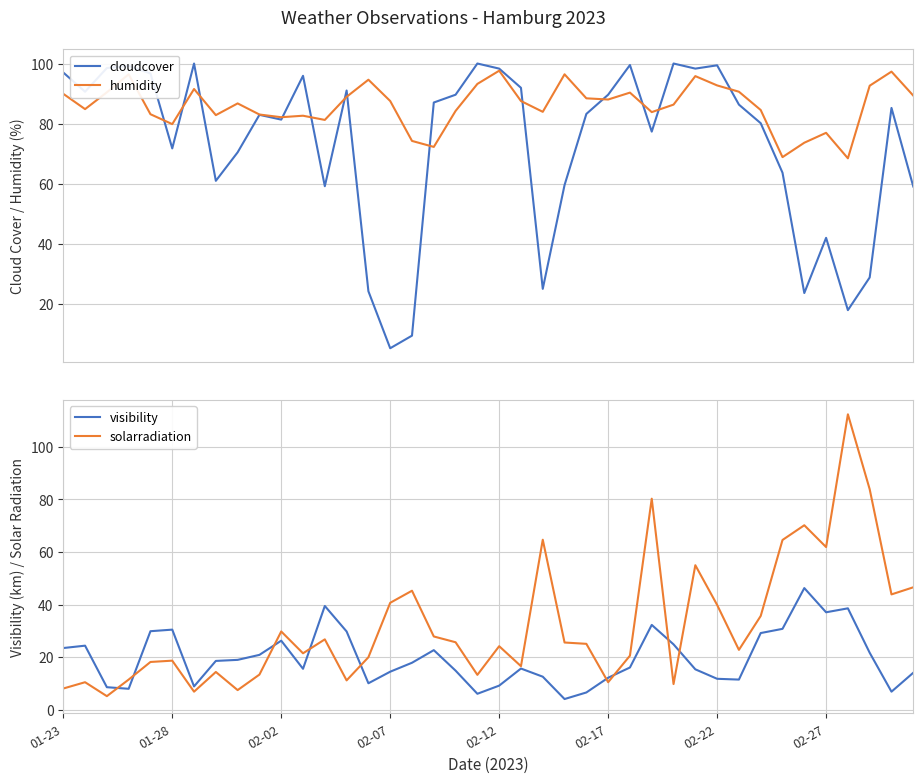

True or false: humidity and visibility cross at least once.

False